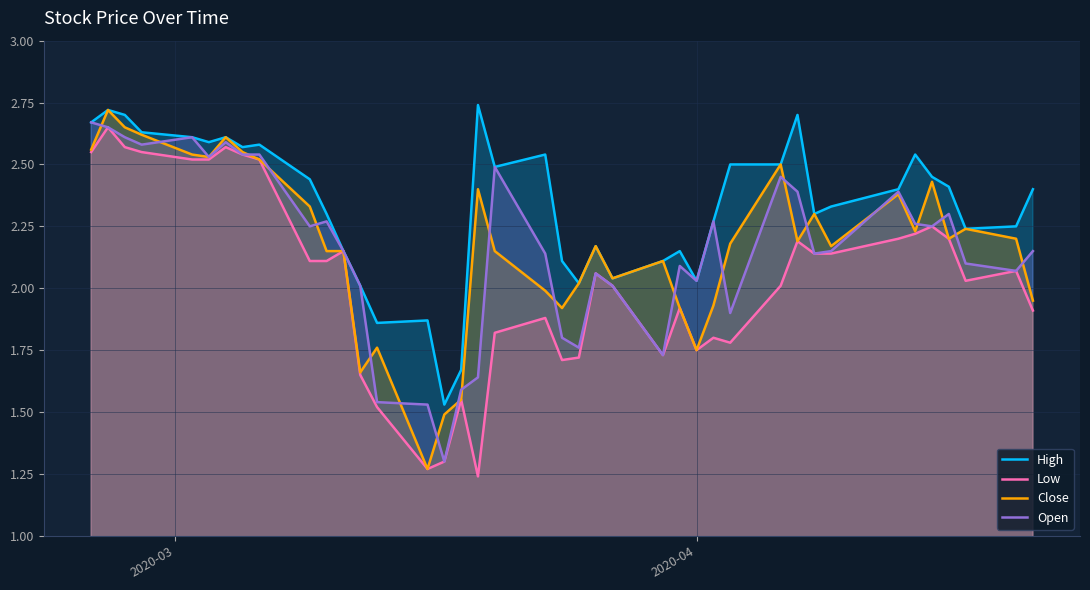

Which series has the largest total across all categories?

High